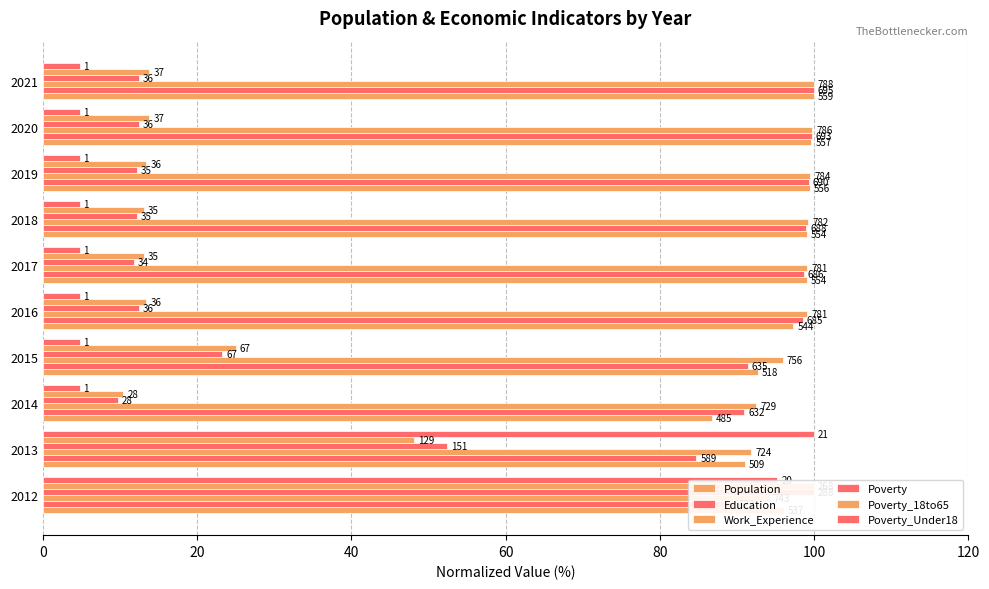

Which series has the widest spread of values?

Poverty_Under18